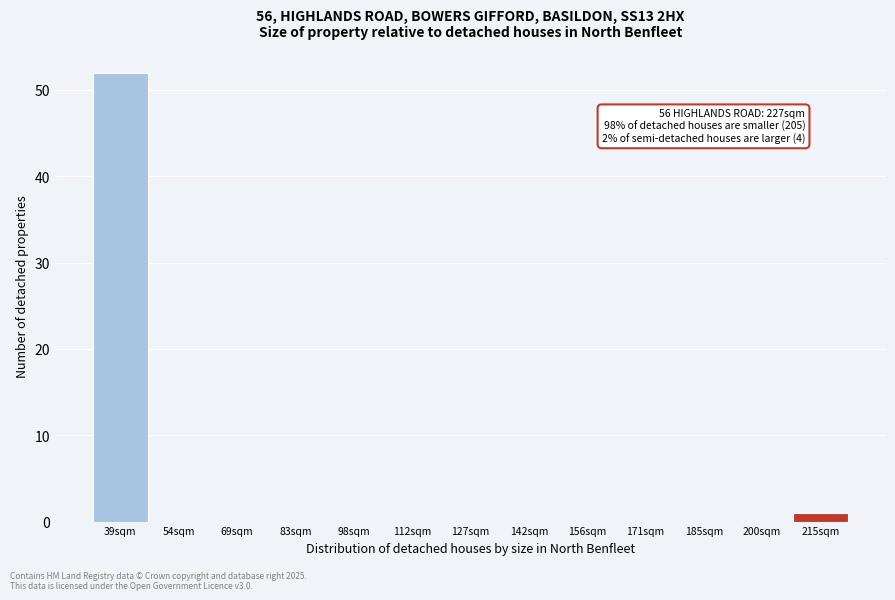

Reading left to right, list all the values displayed in this chart.

39sqm=52	54sqm=0	69sqm=0	83sqm=0	98sqm=0	112sqm=0	127sqm=0	142sqm=0	156sqm=0	171sqm=0	185sqm=0	200sqm=0	215sqm=1